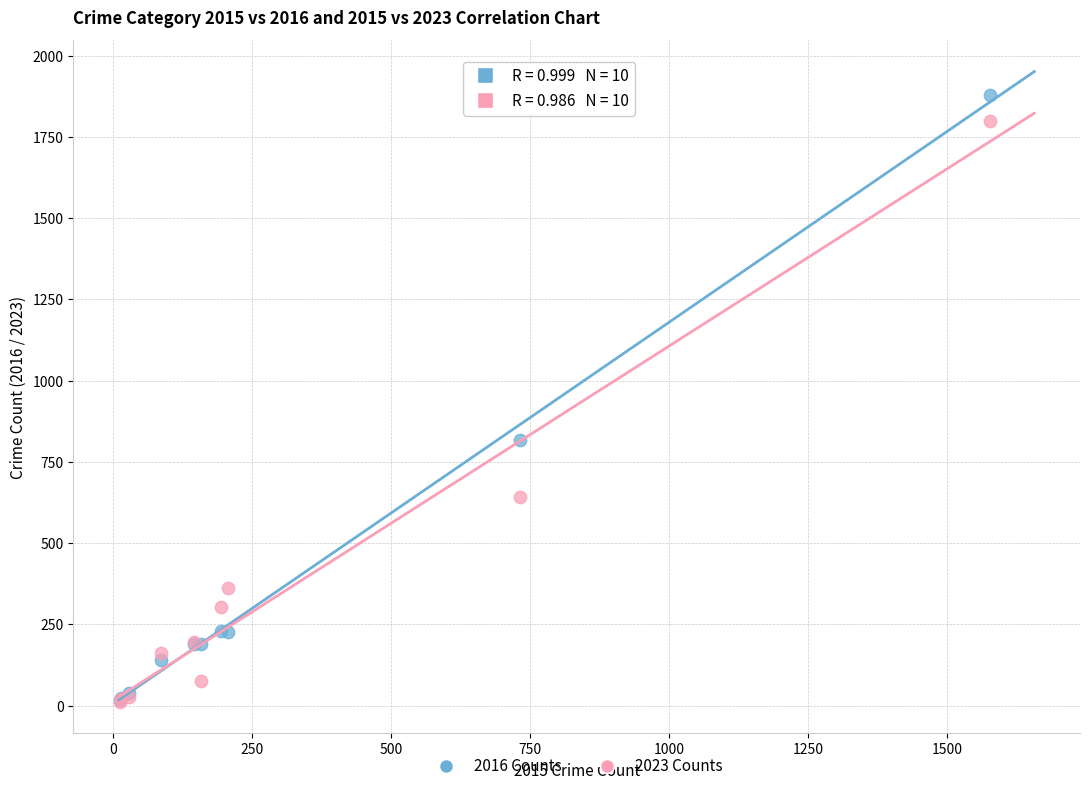

What are all the series names shown in the legend?

2016 Counts, 2023 Counts